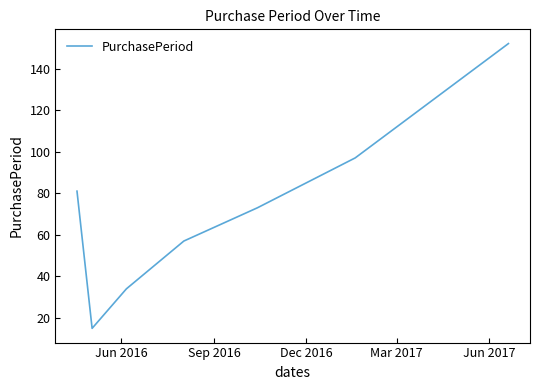

What is the difference between the second highest and minimum values?

82